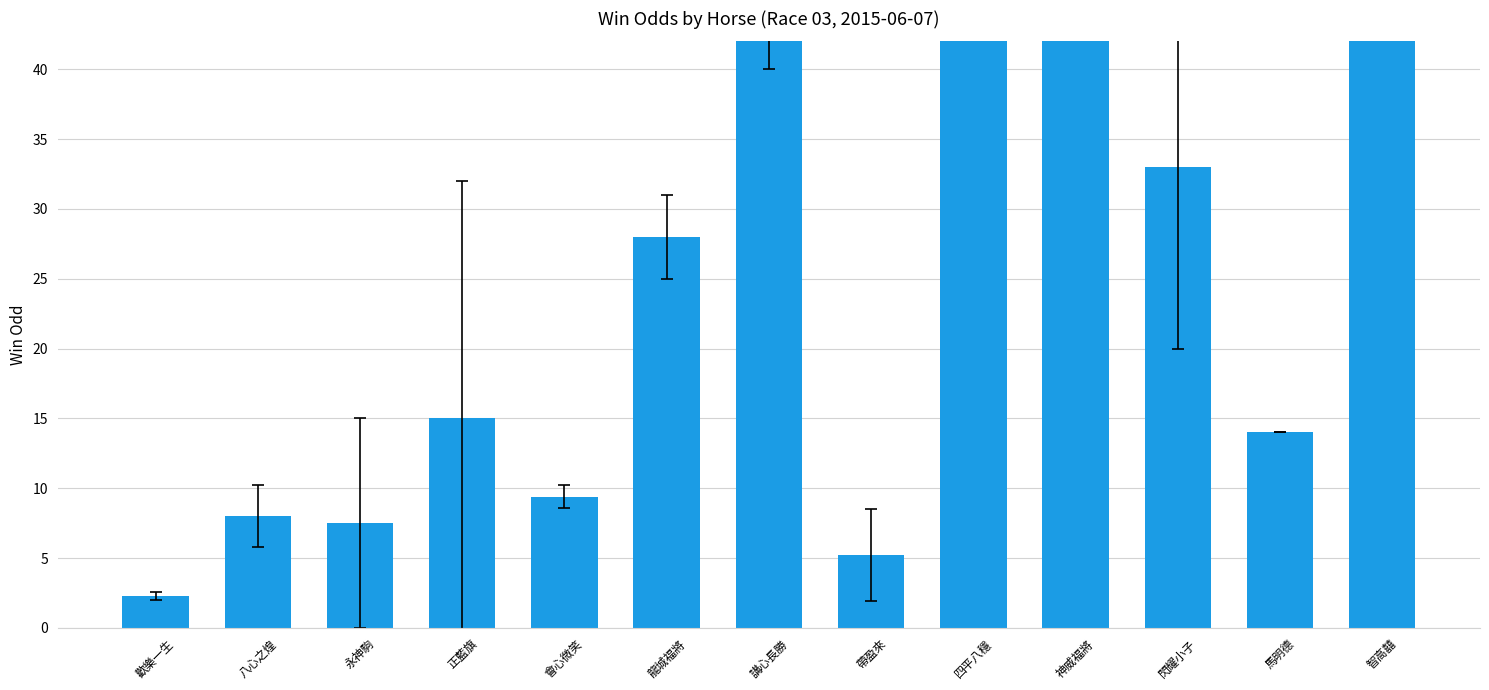

How many categories are shown in the chart?

13